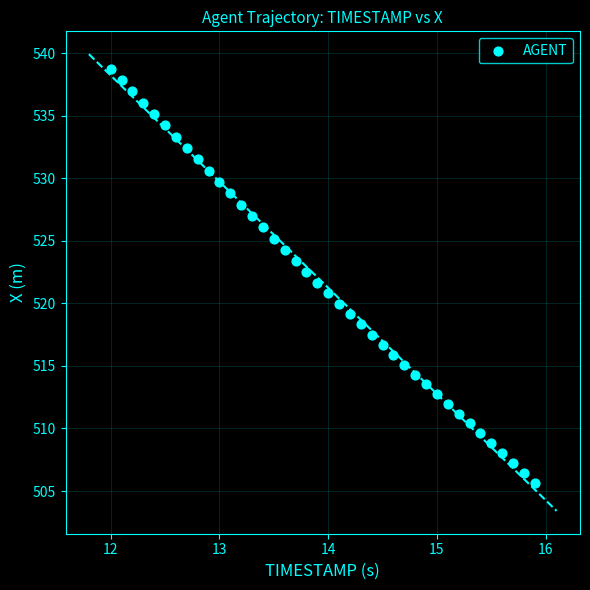

What is the range of Y values (max minus min)?

33.1